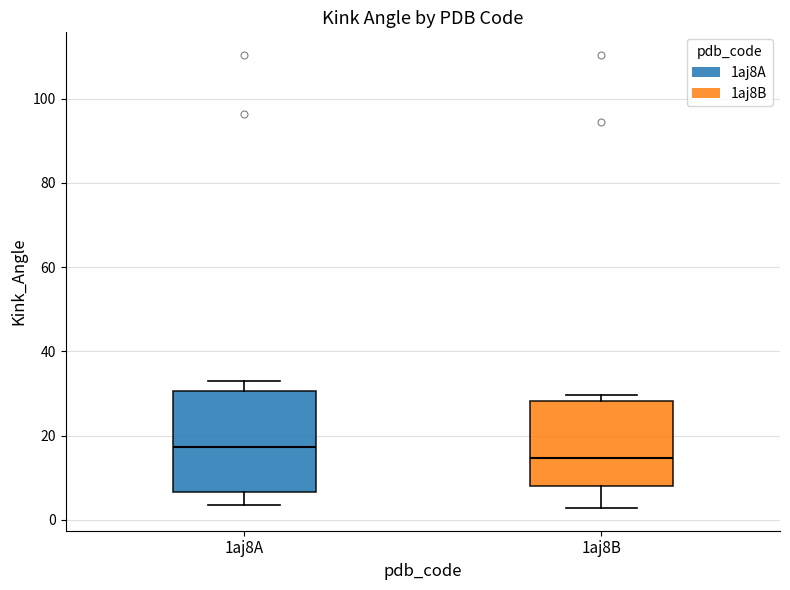

Reading left to right, read every box against the y-axis: the position of its median line, the range the box covers, and the ends of its whiskers. The values are not printed on the chart, so give them approximately, as read against the axis.

1aj8A: median 18, box 6 to 30, whiskers 4 to 32
1aj8B: median 14, box 8 to 28, whiskers 2 to 30